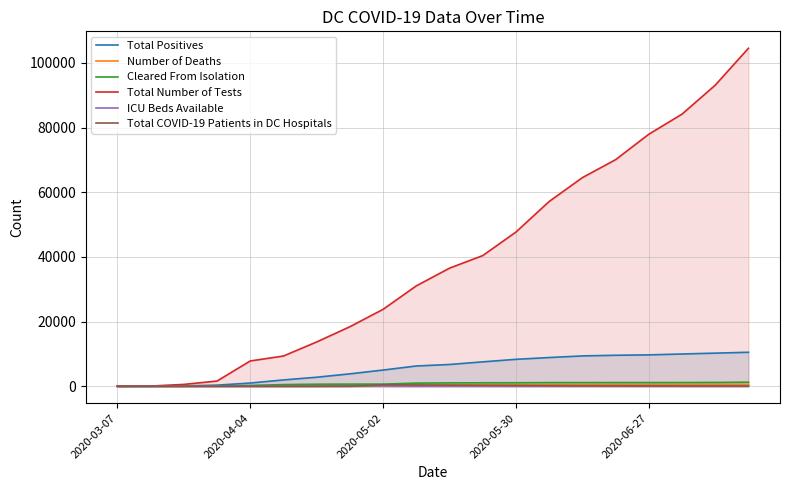

Where does the ICU Beds Available series first go above 71?

7